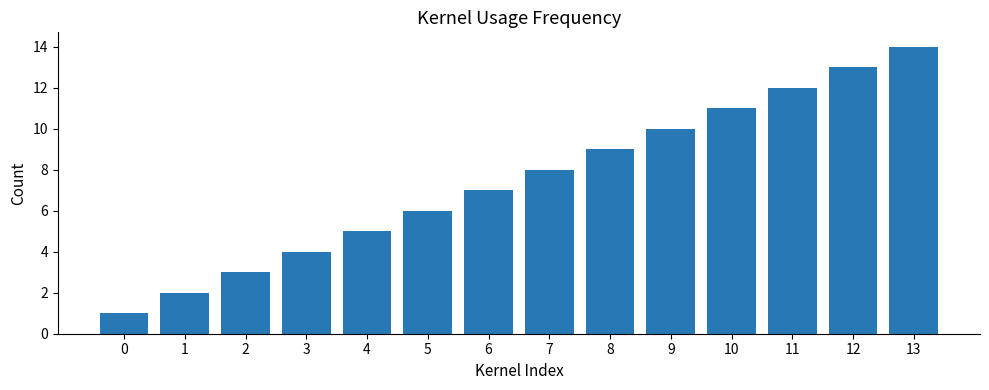

What is the approximate value at 7, to the nearest 5?

10